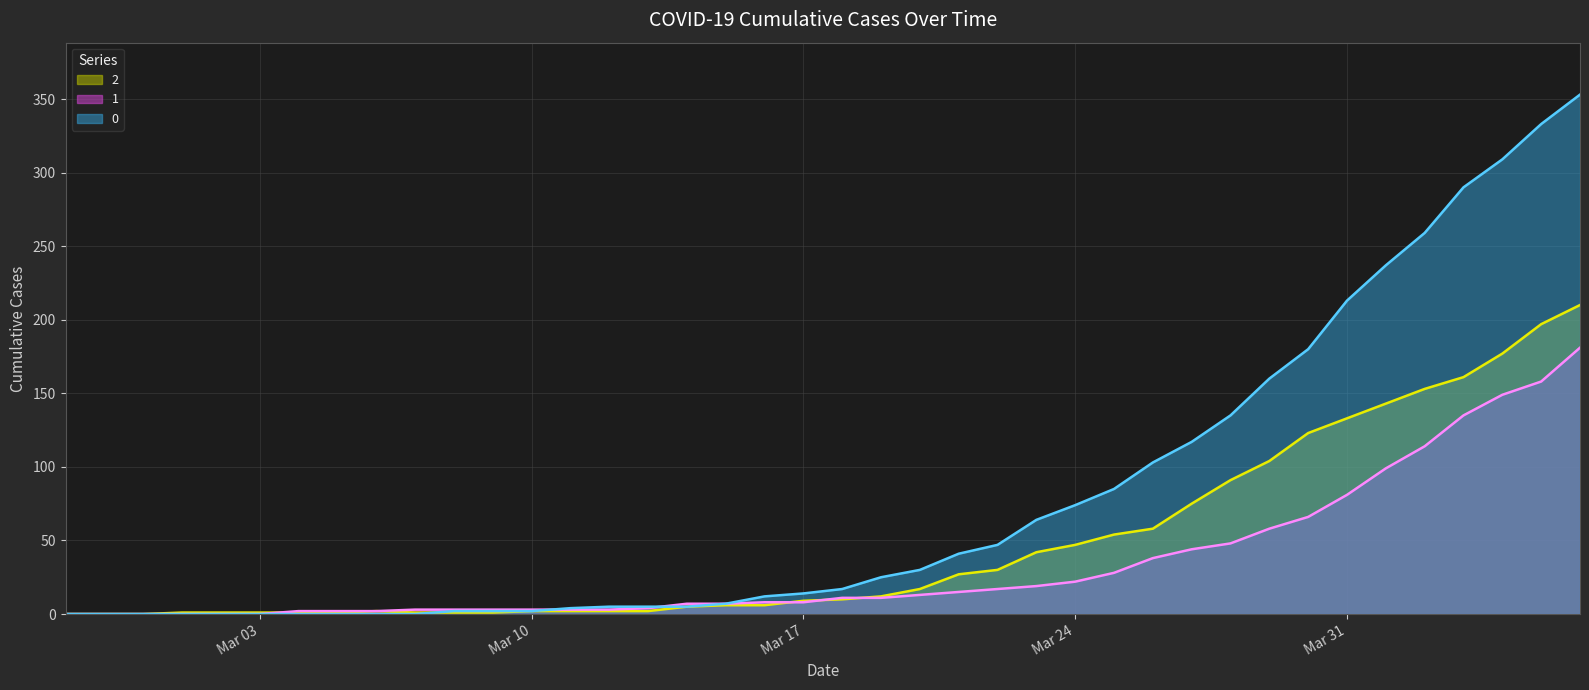

How many data points in 1 are above 11?

18